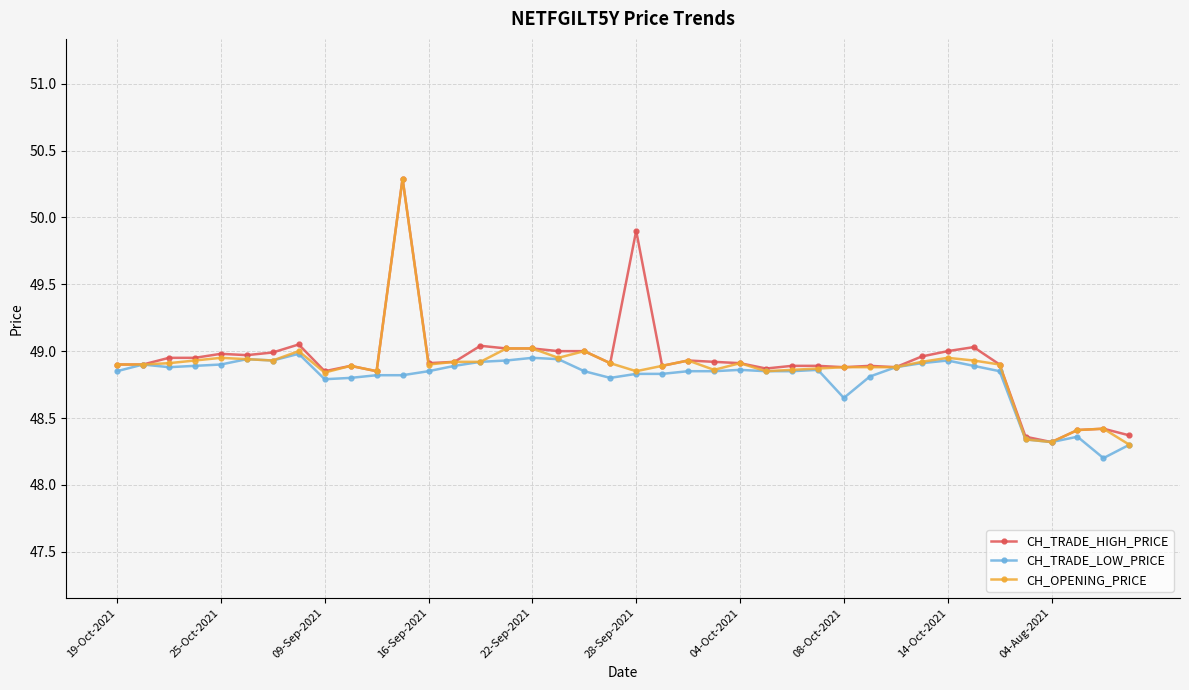

True or false: CH_OPENING_PRICE has more than 1 interior local peaks.

True